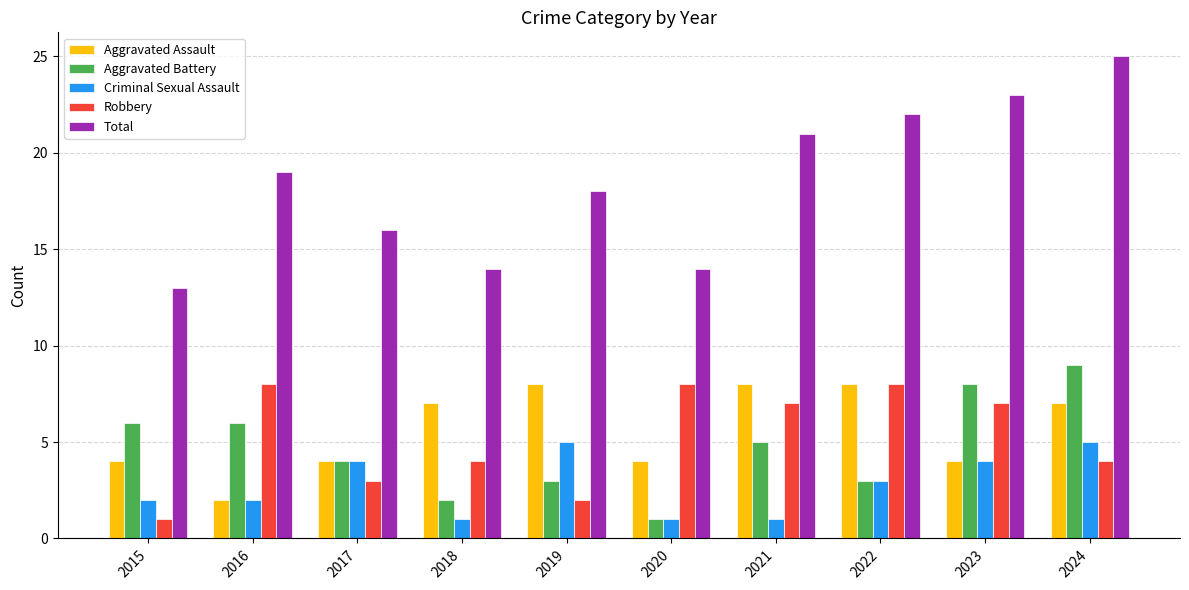

At which label does Total reach its minimum?

2015